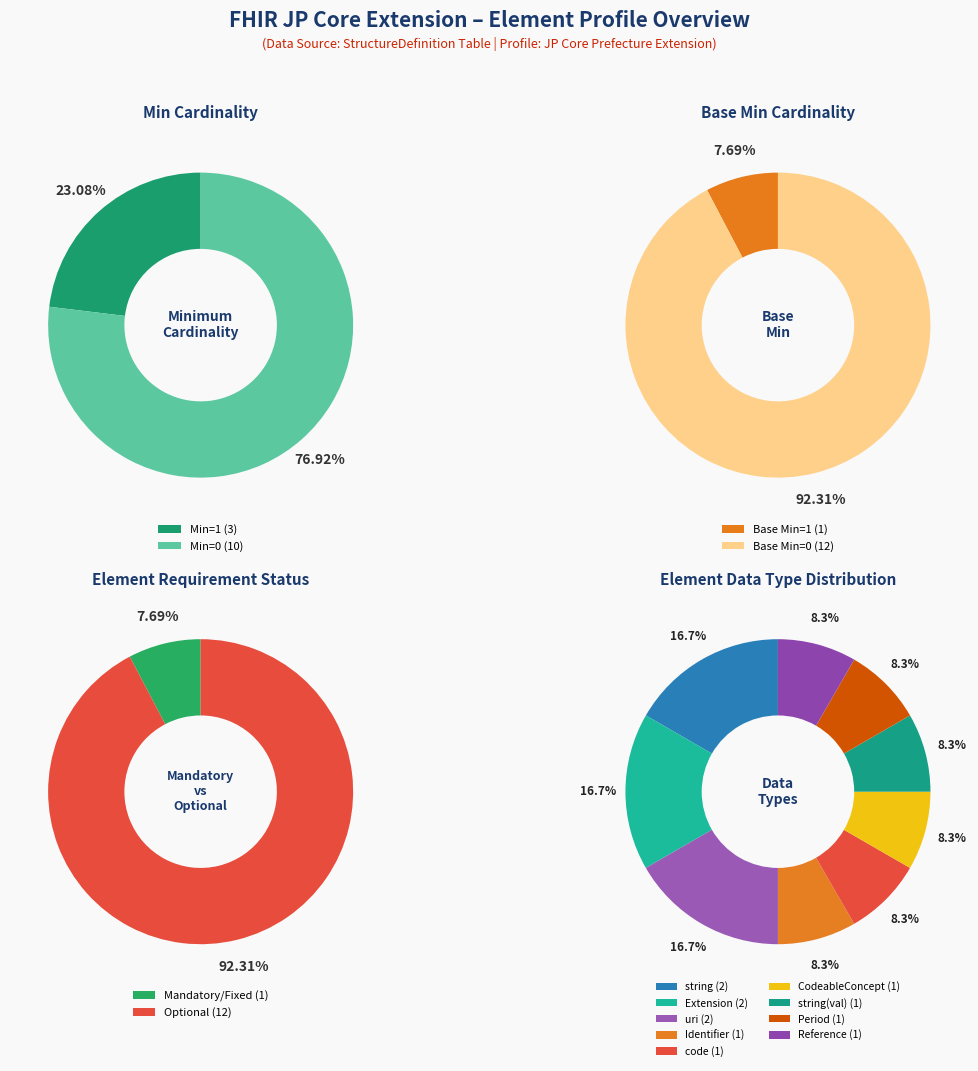

True or false: Extension.value[x].value accounts for 1% of the total.

False